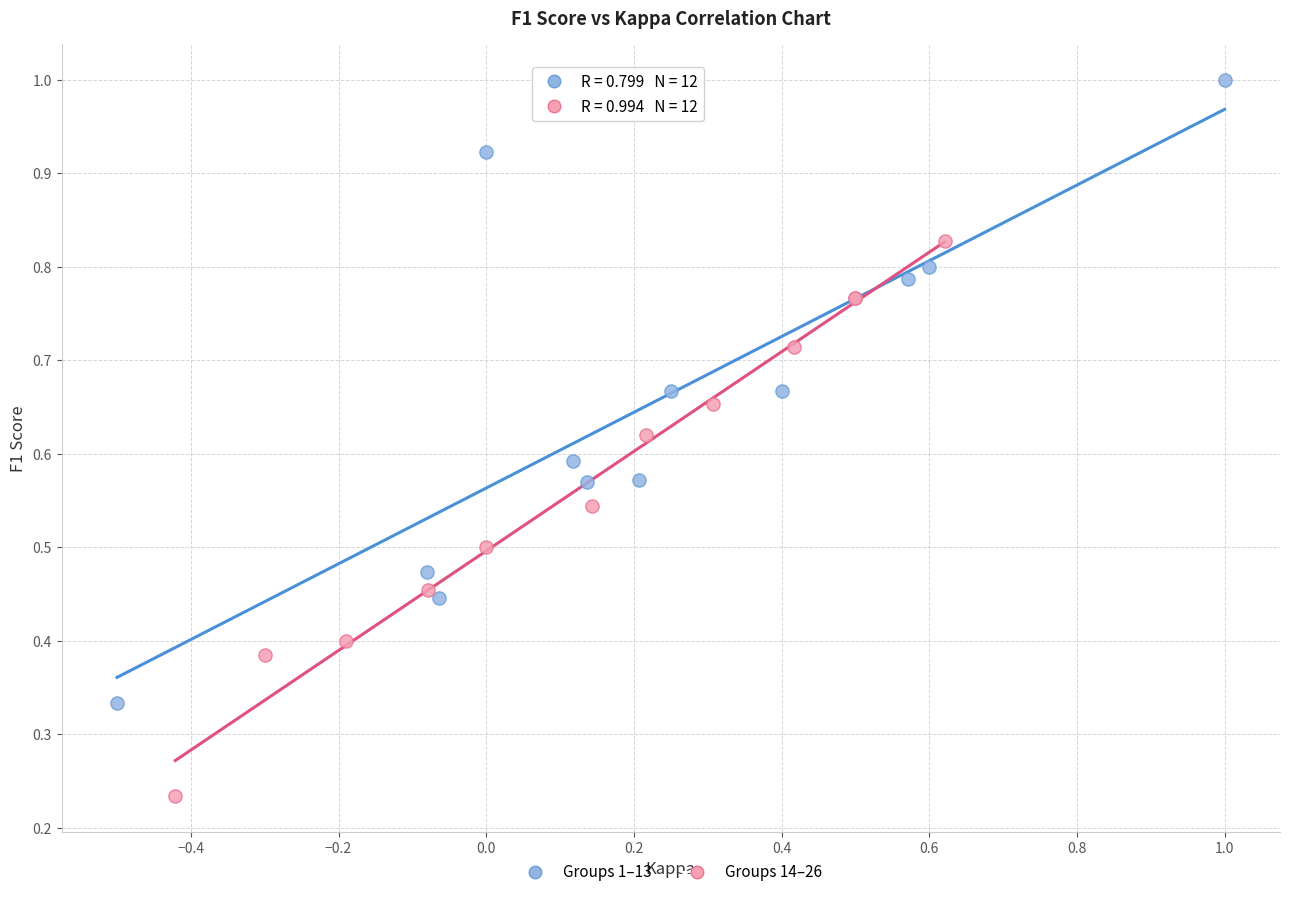

Which series contains the lowest Y value?

Groups 14–26